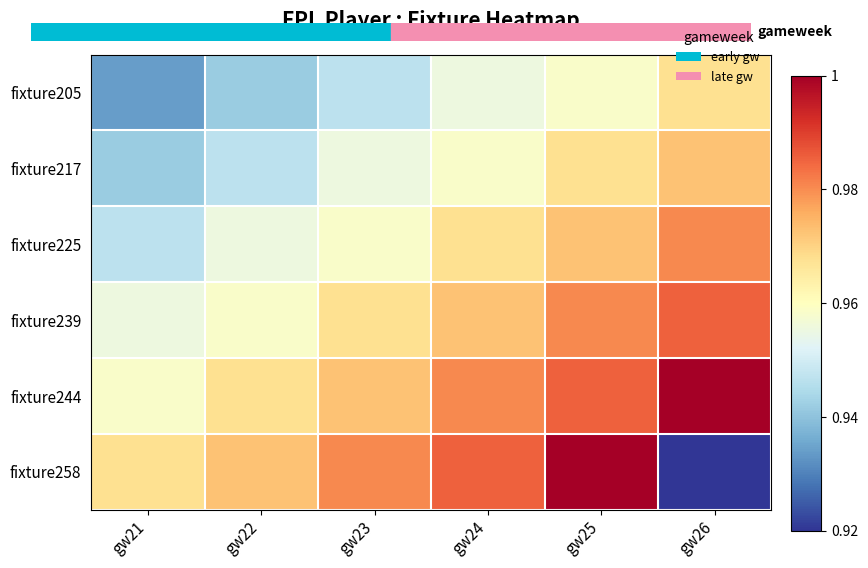

Which label corresponds to the largest value in the chart?

gw26